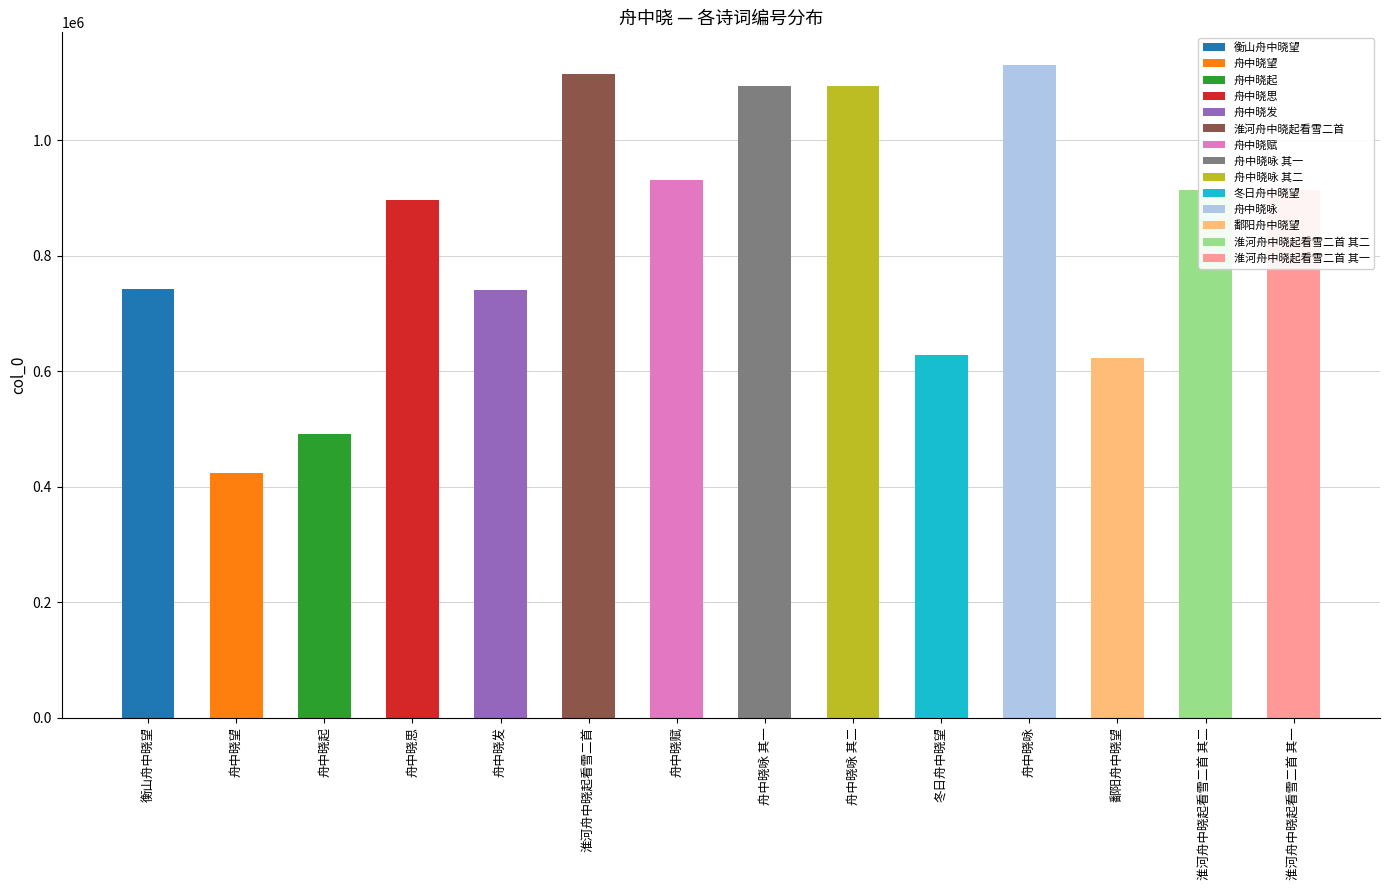

The value at 舟中晓发 is 741486. True or false?

True